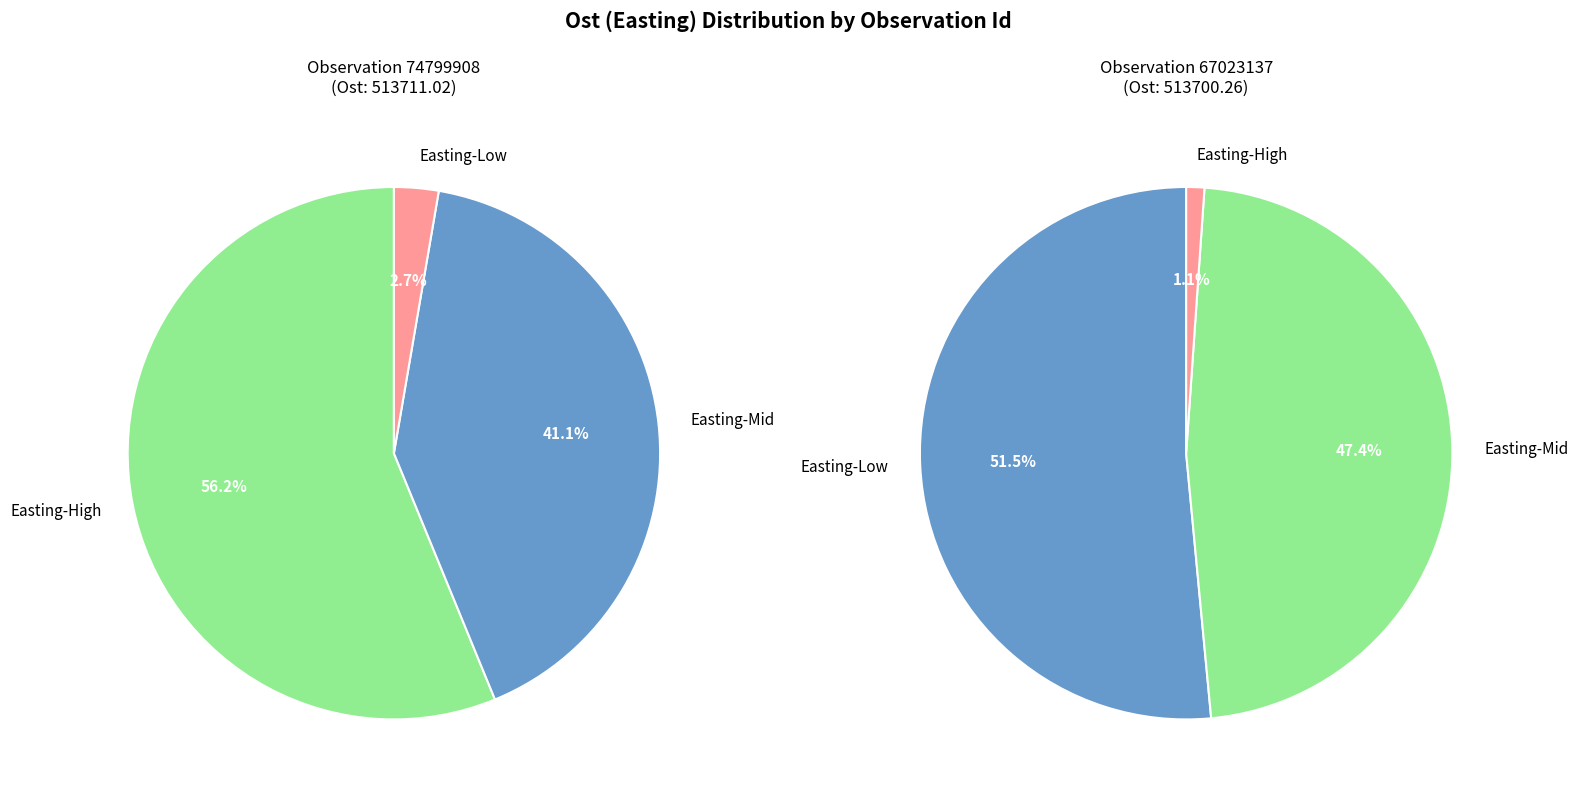

The 74799908 slice represents 64% of the pie. True or false?

False